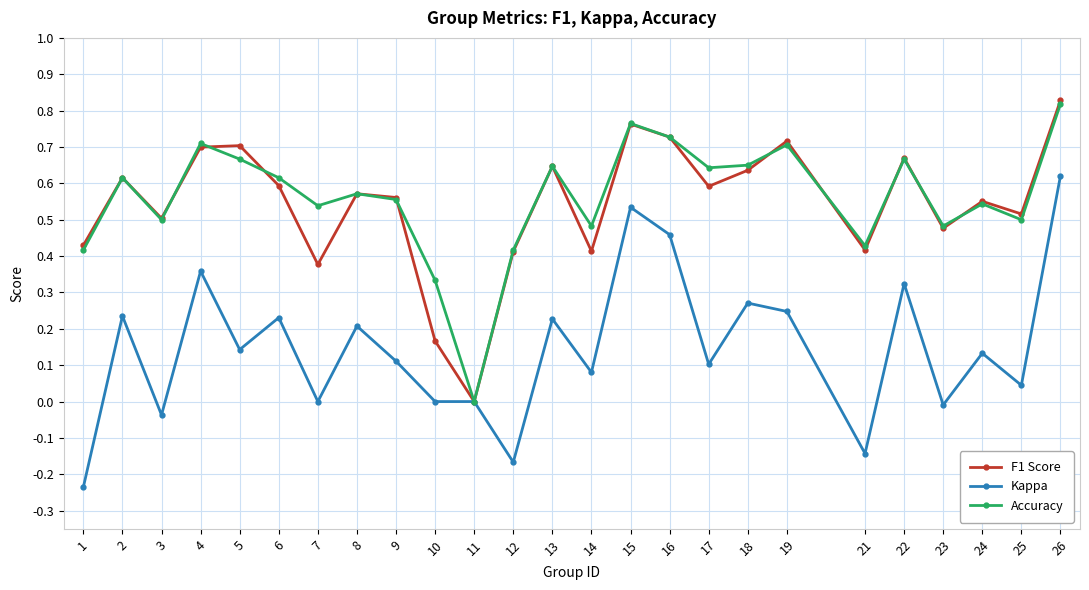

True or false: Accuracy has more than 1 interior local peaks.

True